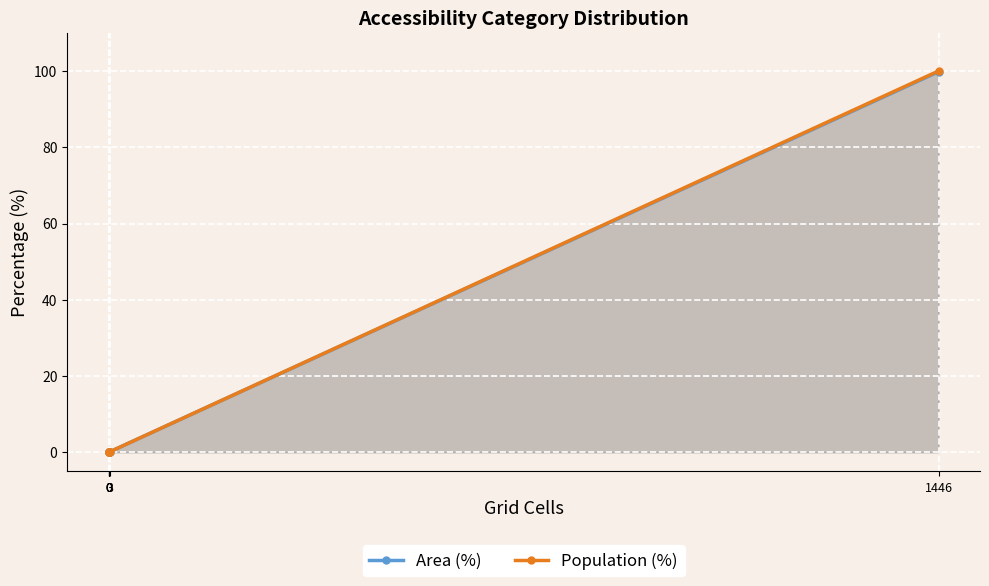

What is the difference between the maximum and second lowest values in the Area (%) series?

99.8